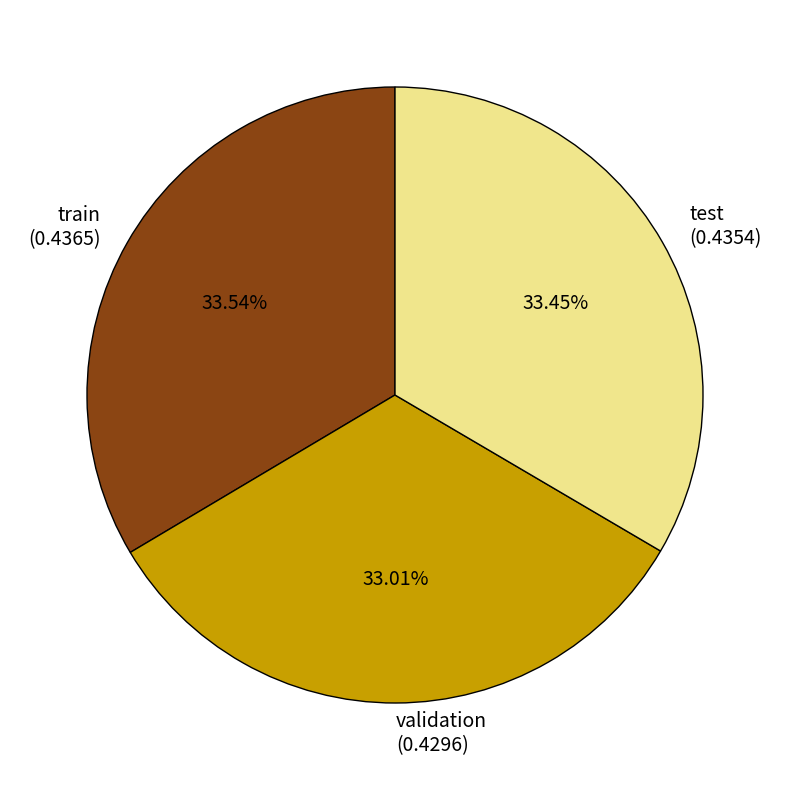

How much of the chart is everything except train?

66.5%